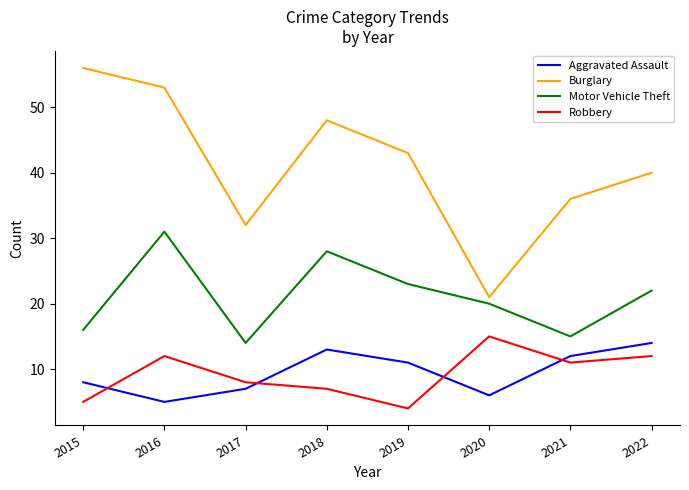

Reading right to left, extract all data points from this chart.

Aggravated Assault: 2022=14	2021=12	2020=6	2019=11	2018=13	2017=7	2016=5	2015=8
Burglary: 2022=40	2021=36	2020=21	2019=43	2018=48	2017=32	2016=53	2015=56
Motor Vehicle Theft: 2022=22	2021=15	2020=20	2019=23	2018=28	2017=14	2016=31	2015=16
Robbery: 2022=12	2021=11	2020=15	2019=4	2018=7	2017=8	2016=12	2015=5